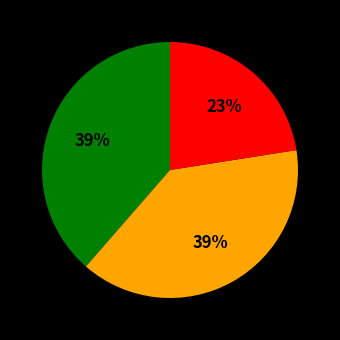

Is there any slice that represents more than half of the pie?

No